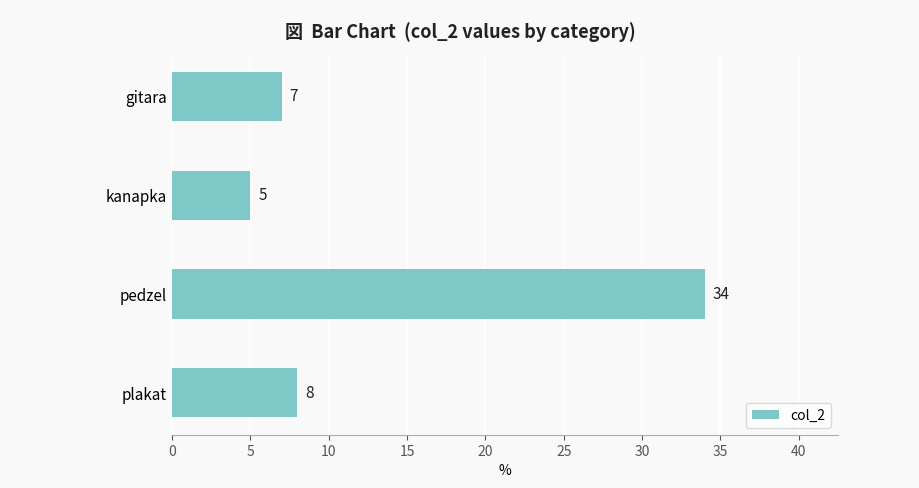

How many values are below 8?

2